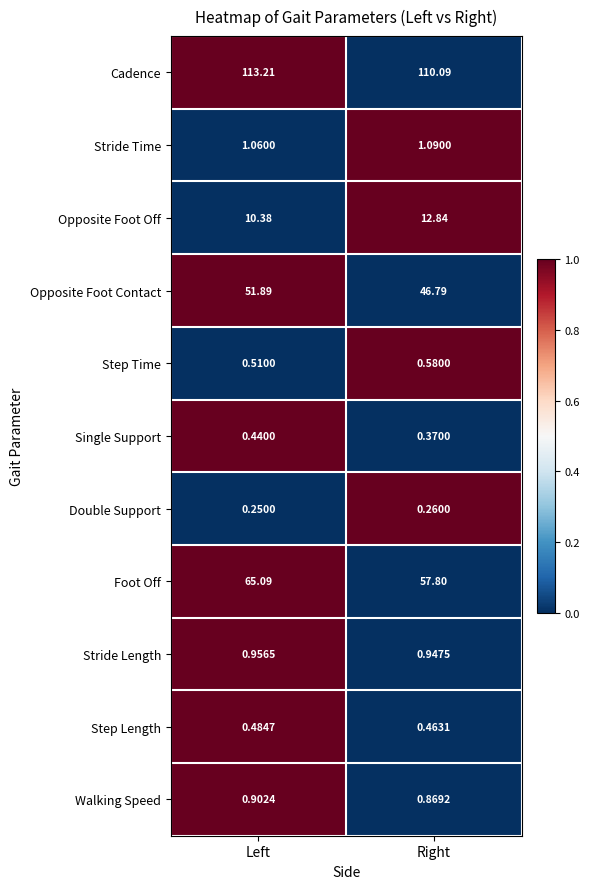

Which series has the widest spread of values?

Foot Off